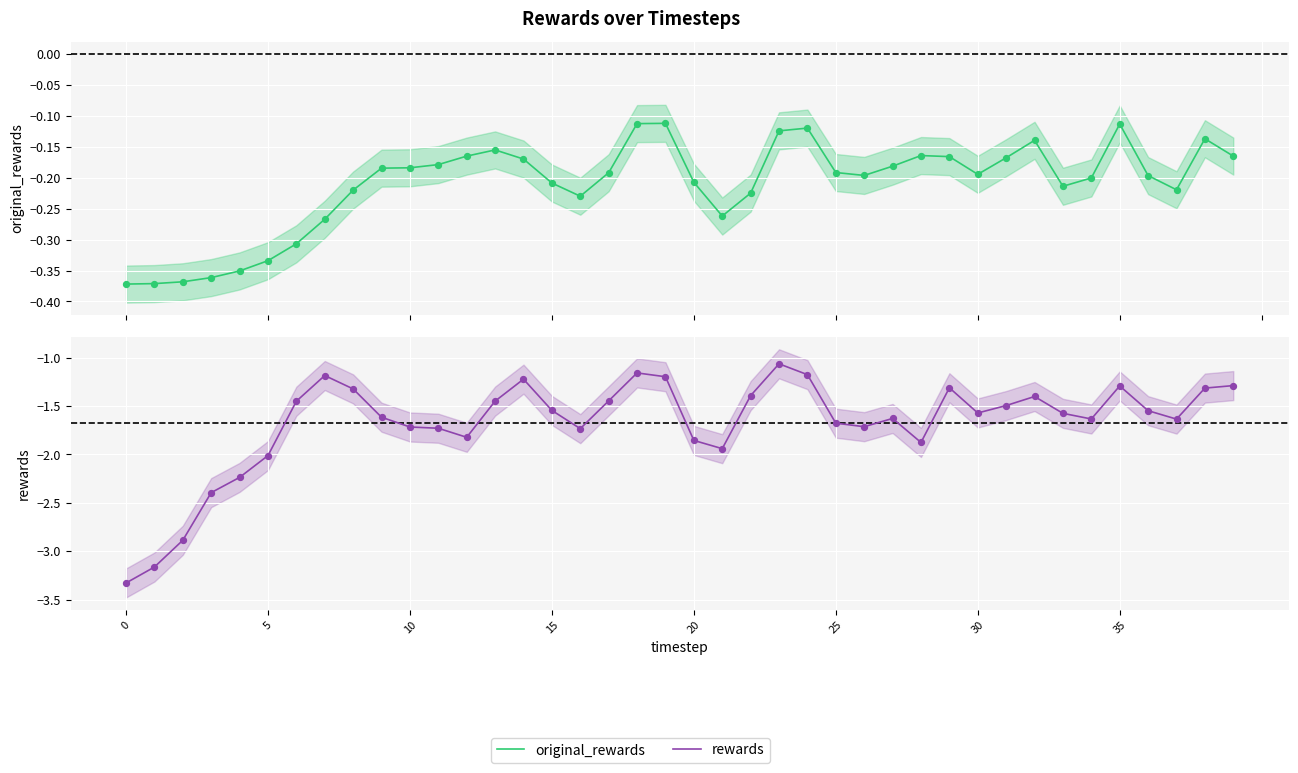

Which series has the largest Y range (max minus min)?

rewards